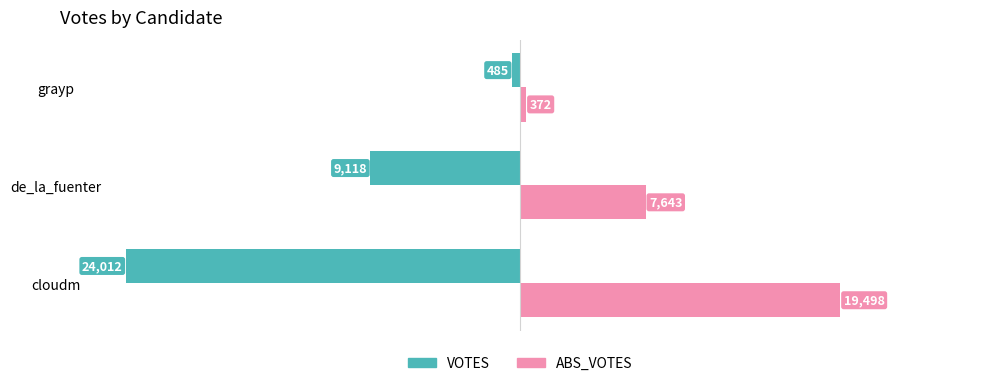

What are all the series names shown in the legend?

VOTES, ABS_VOTES